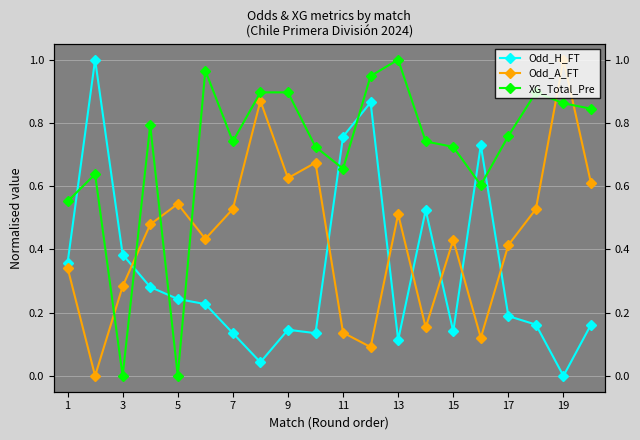

Which series ends up on top after the final intersection of Odd_A_FT and Odd_H_FT?

Odd_A_FT